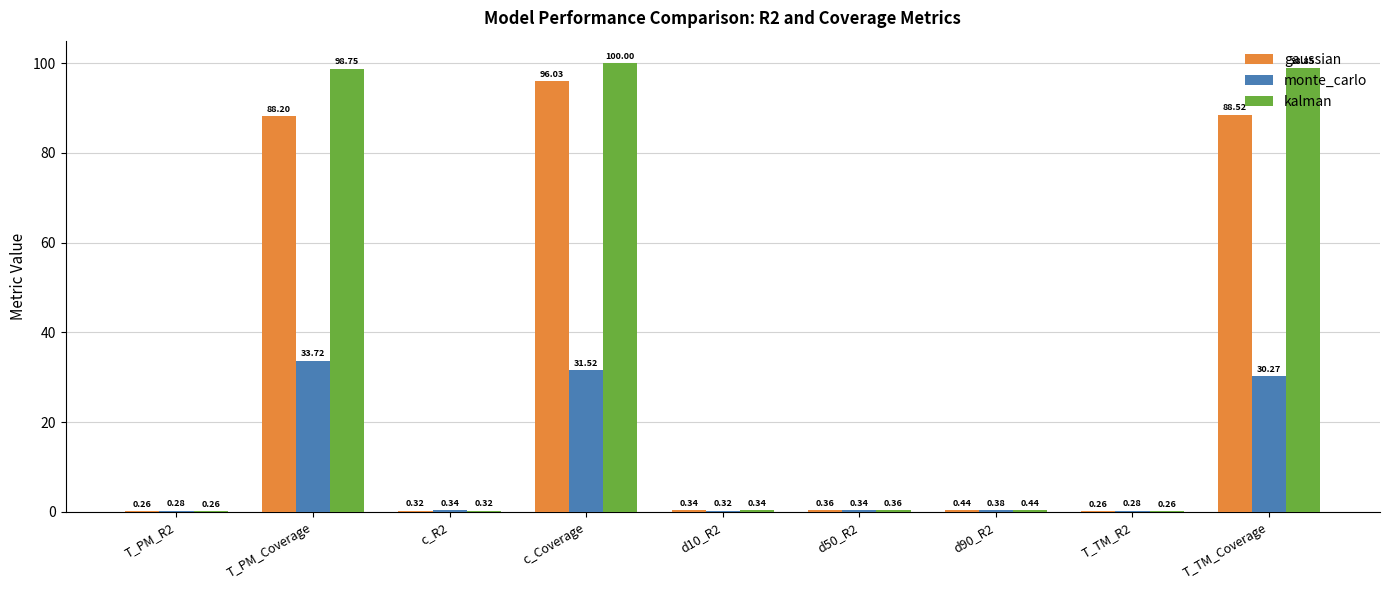

Is the value of monte_carlo at T_TM_R2 greater than the value of kalman at T_TM_R2?

Yes